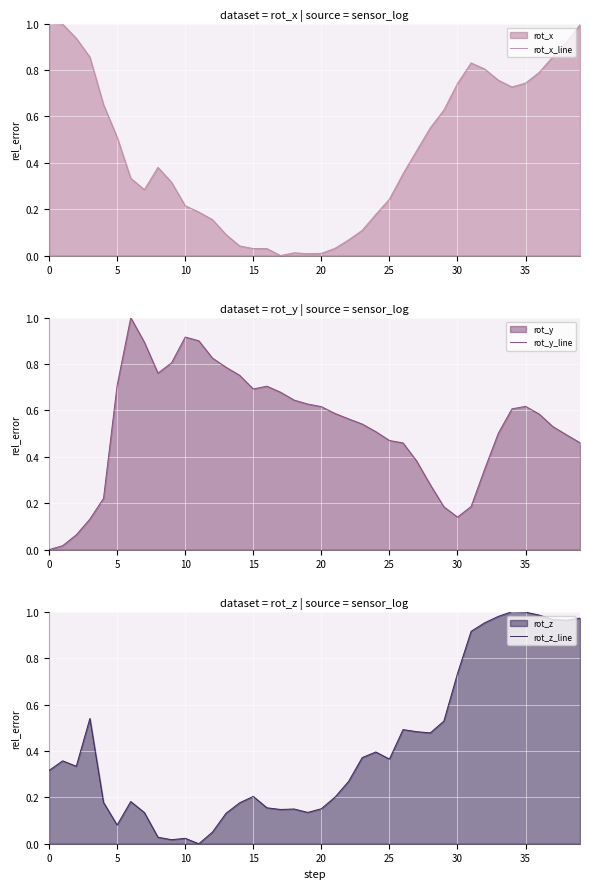

Which series has the largest range (max minus min)?

rot_x_line